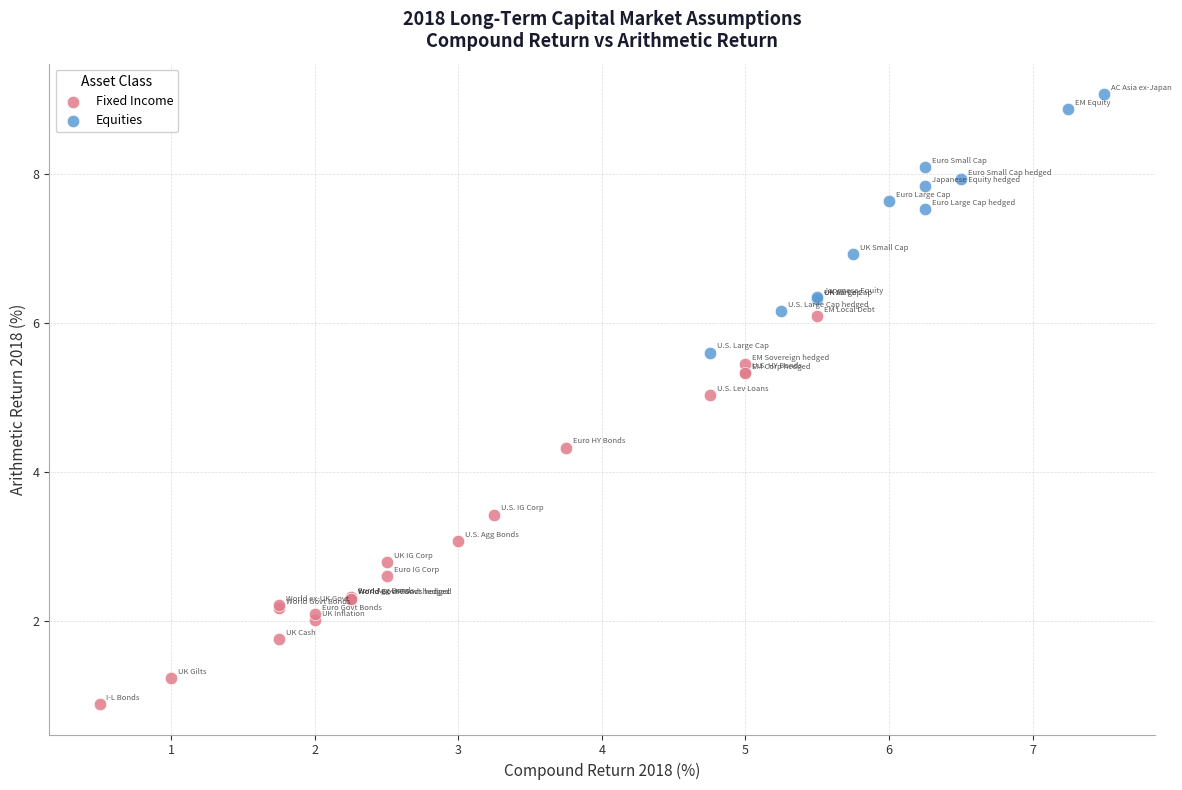

Which series contains the lowest Y value?

Fixed Income